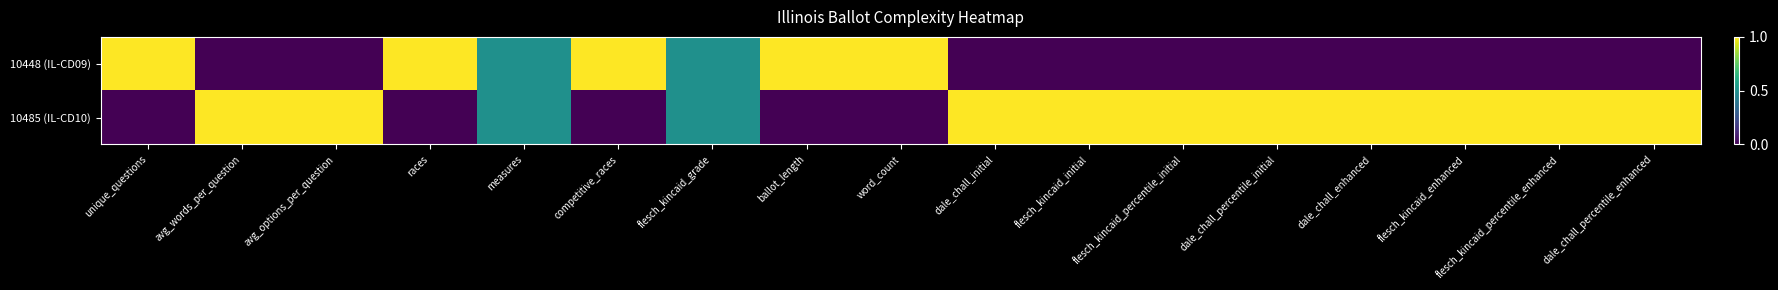

Which series has the largest total across all categories?

10485 (IL-CD10)